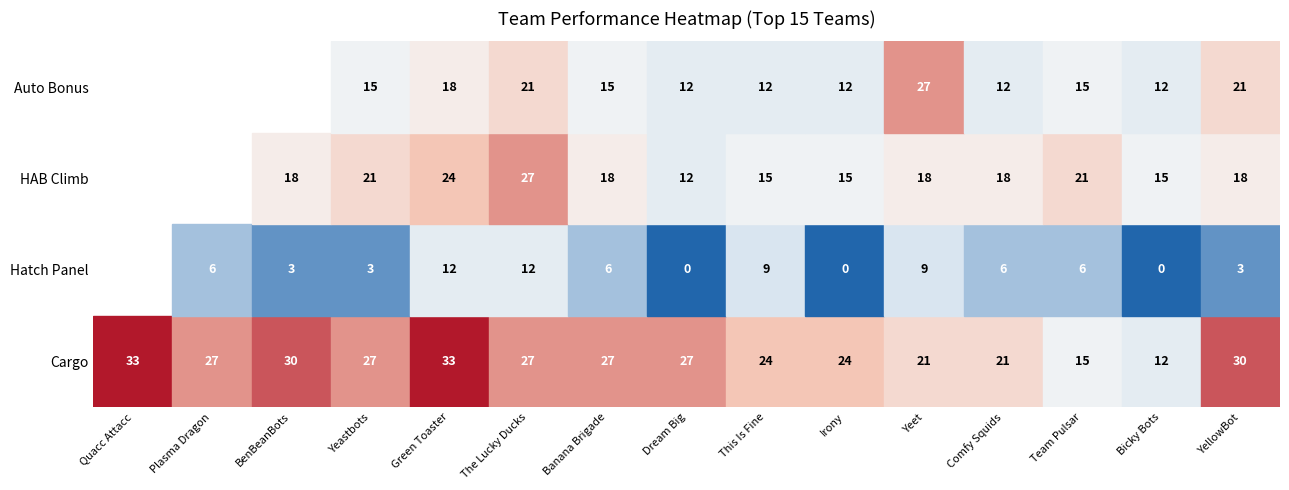

Which series changed the most between 6 and 14?

auto_bonus